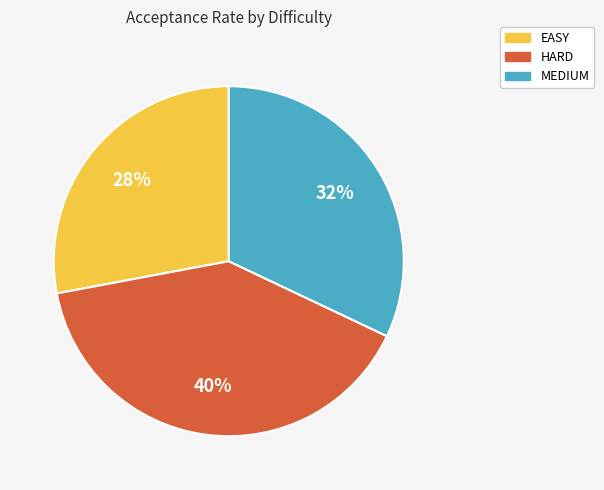

To the nearest percent, what percentage of the pie is MEDIUM?

32%